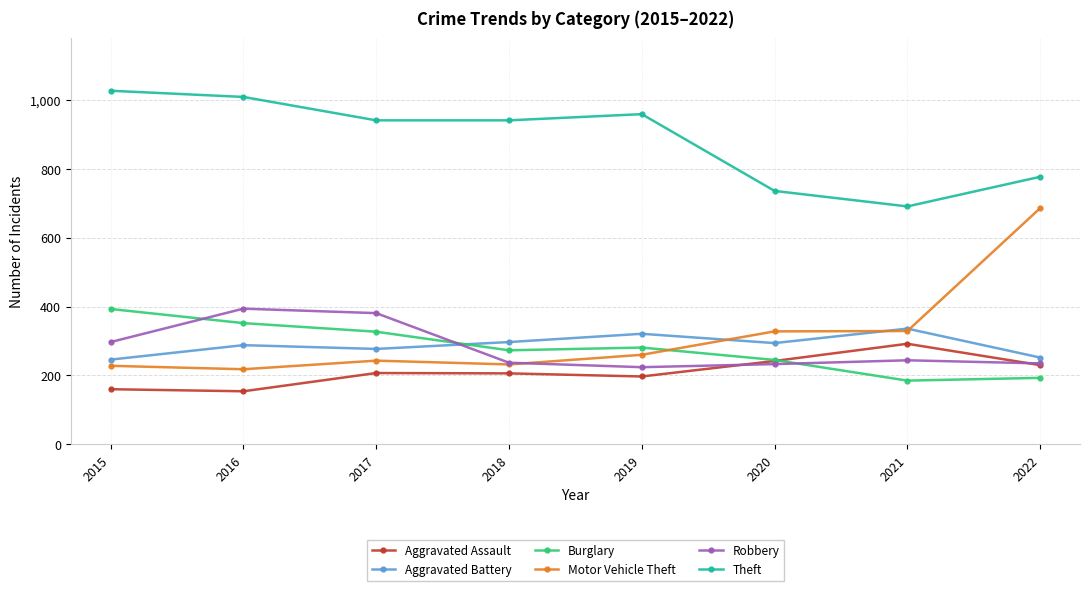

What is the average value of the Robbery series?

281